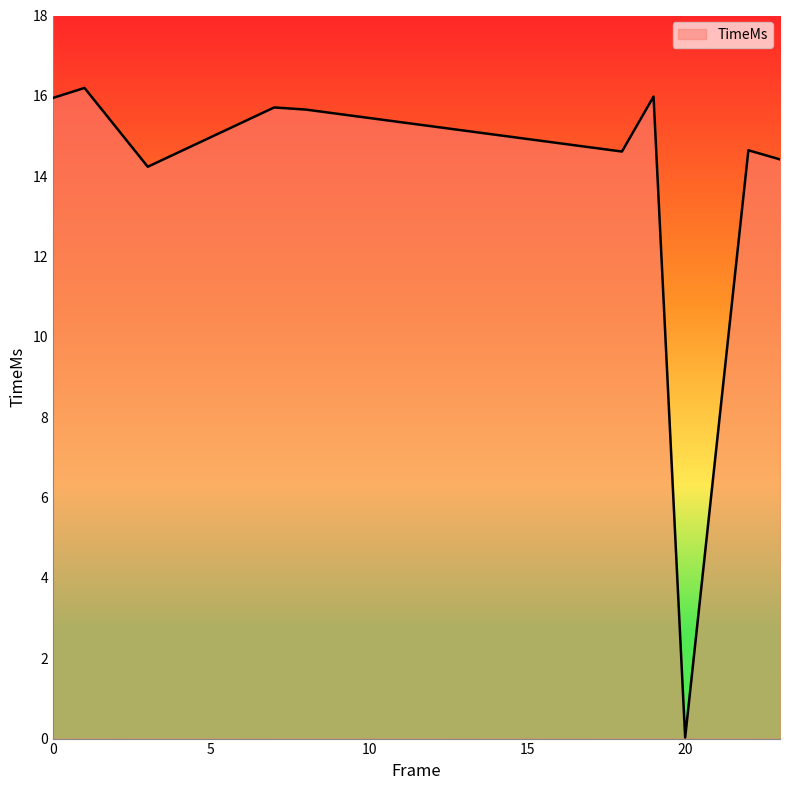

Where is the first local minimum?

3